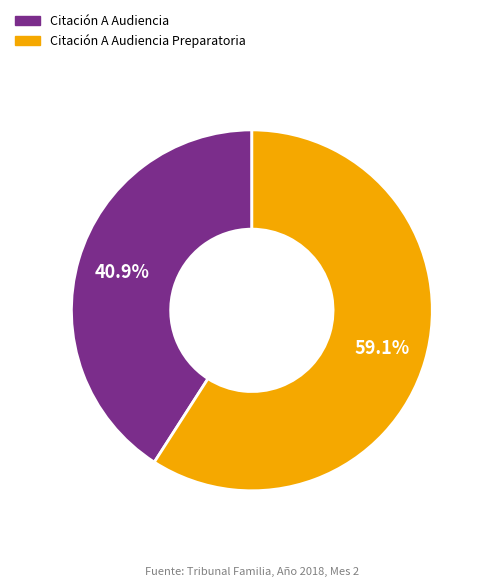

Which category has the smallest portion of the pie?

Citación A Audiencia